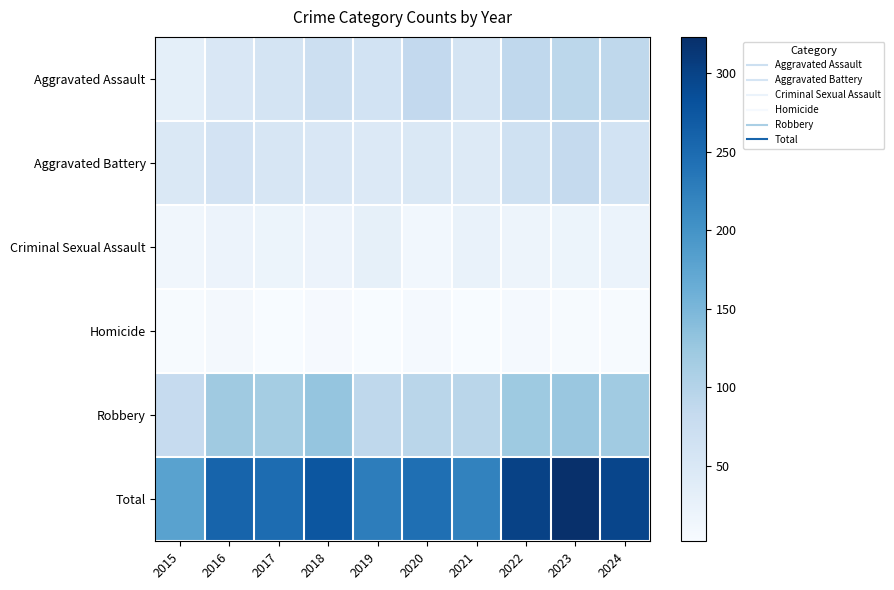

How many data points does each series have?

10